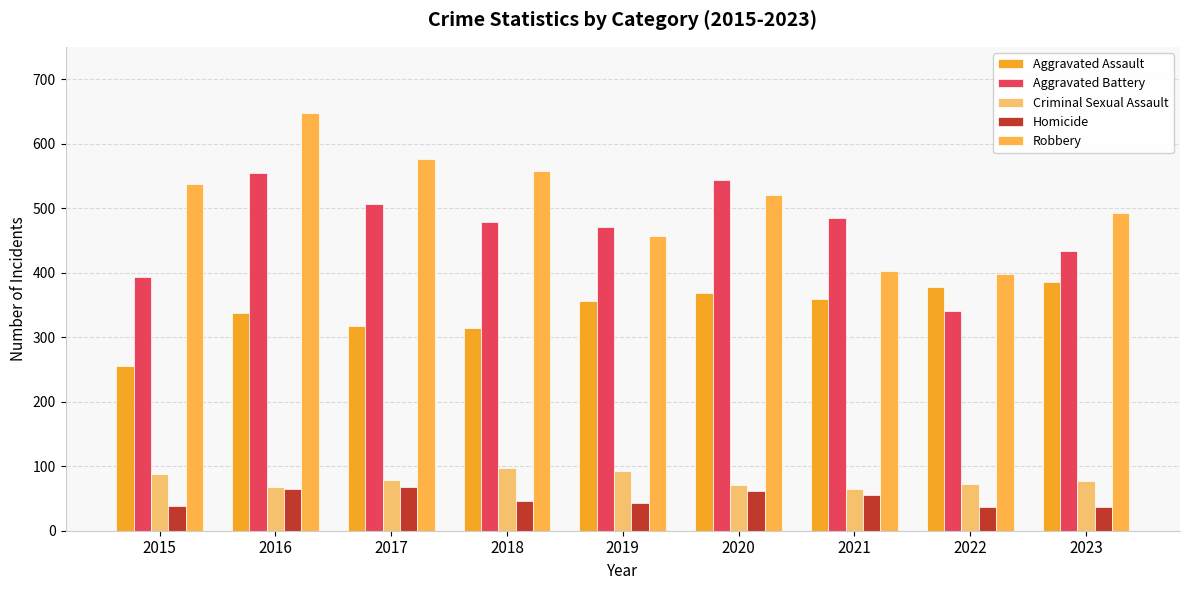

What is the sum of the Criminal Sexual Assault values at 2018 and 2022?

169